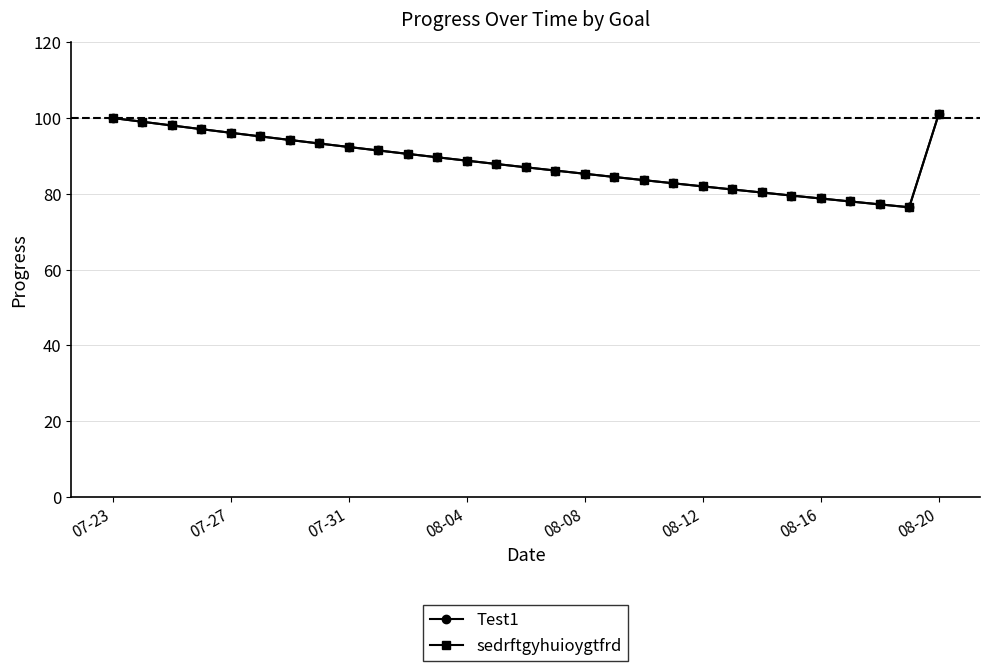

What is the average value of the sedrftgyhuioygtfrd series?

88.2